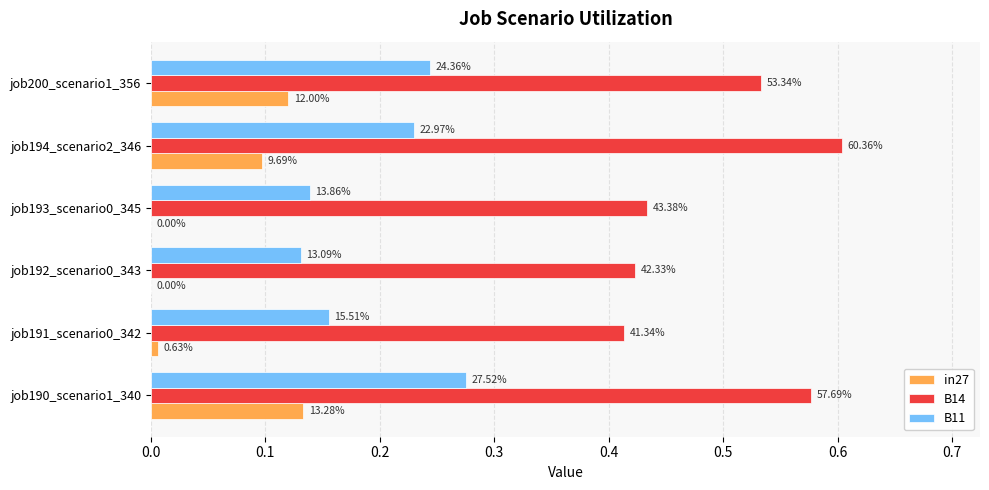

What are all the series names shown in the legend?

in27, B14, B11